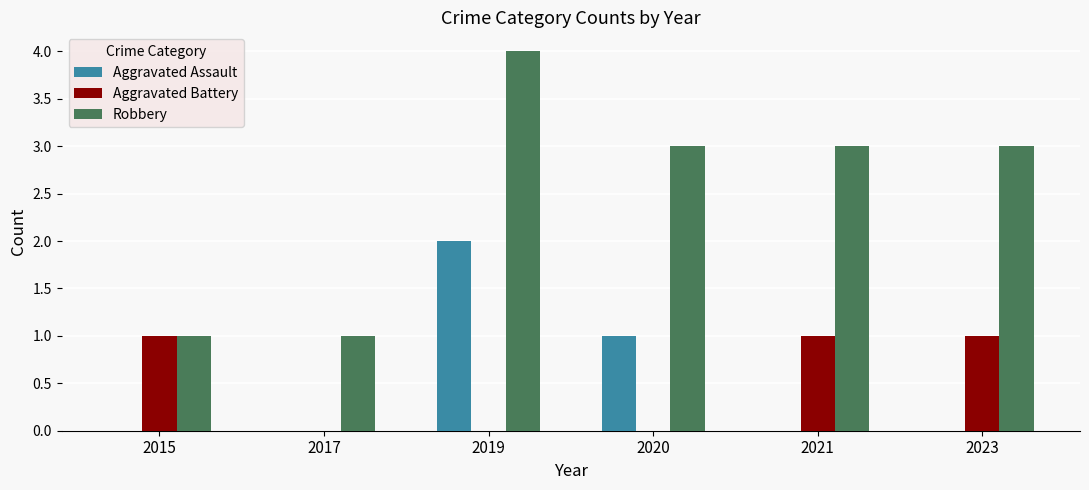

What is the sum of all Aggravated Assault values?

3